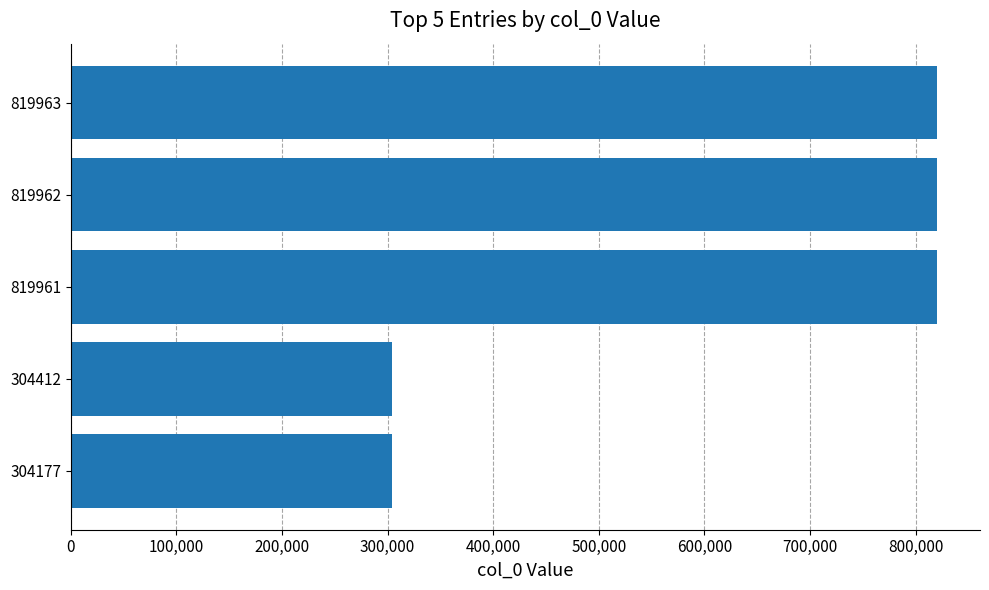

What is the ratio of the value at 819963 to the value at 304177?

2.7